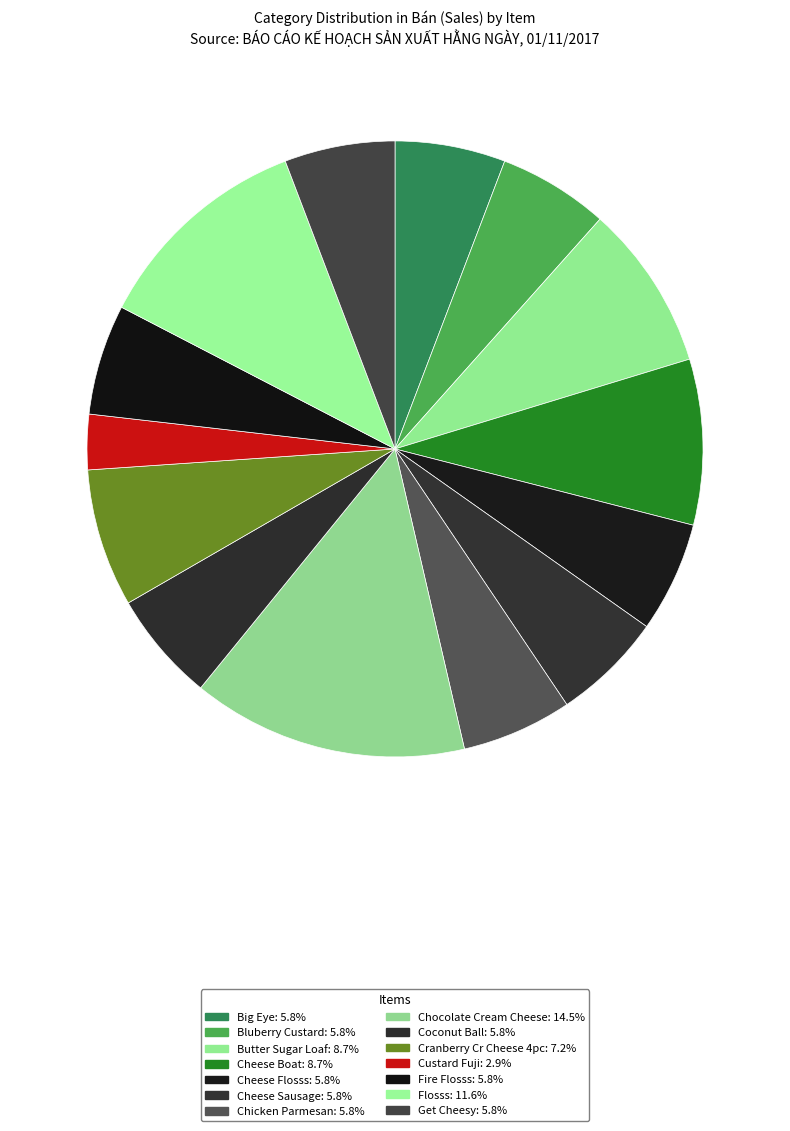

How many segments does this pie chart have?

14